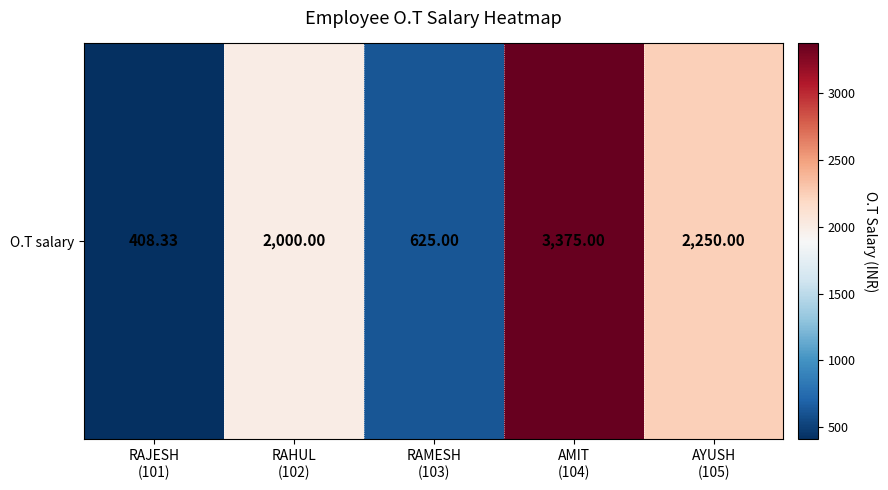

True or false: the data shows 3375.0 at AMIT
(104).

True